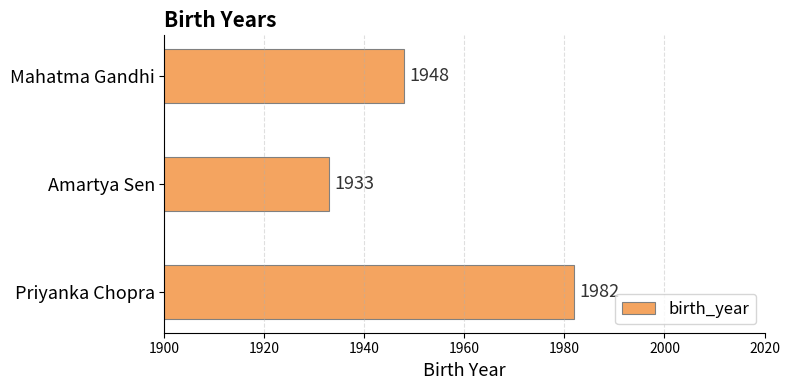

At which label is the value closest to 1957?

Mahatma Gandhi